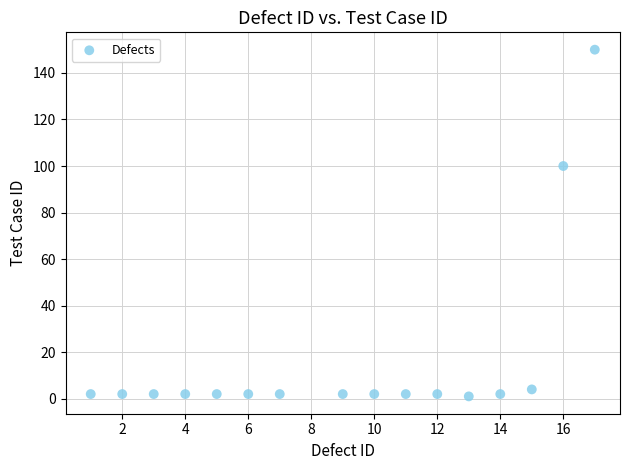

What Y value in the scatter plot is closest to 75?

100